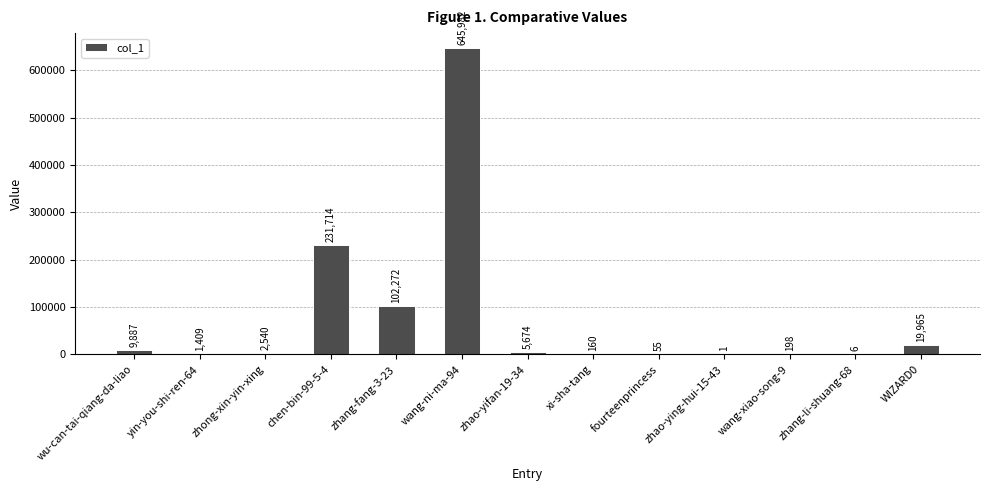

The chart shows a value of 102272 at zhang-fang-3-23. True or false?

True